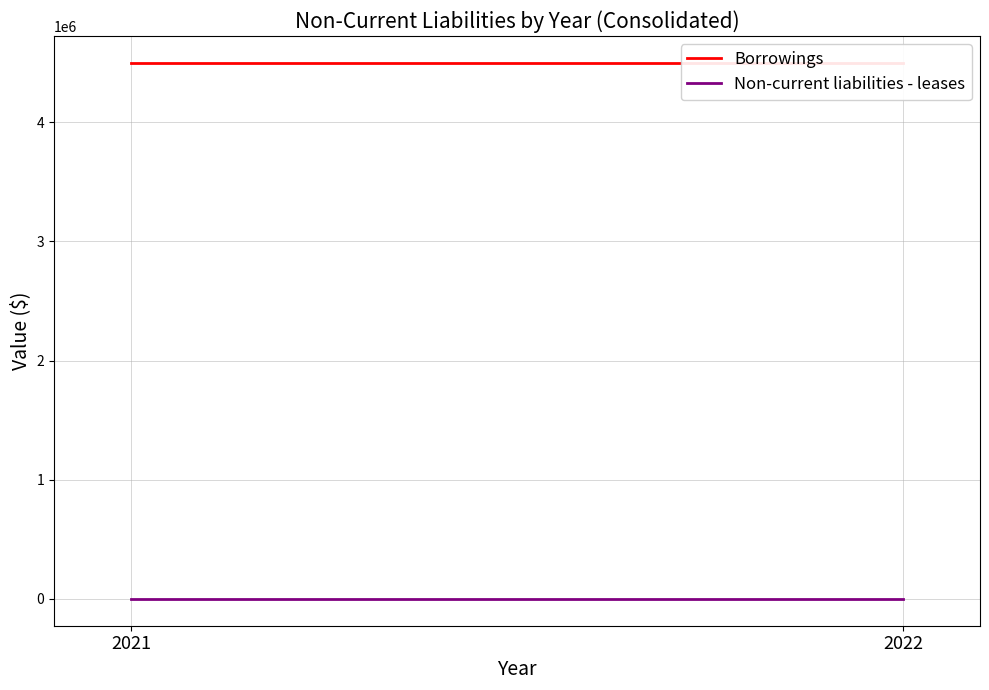

What is the total value across all series at 2021?

4500000